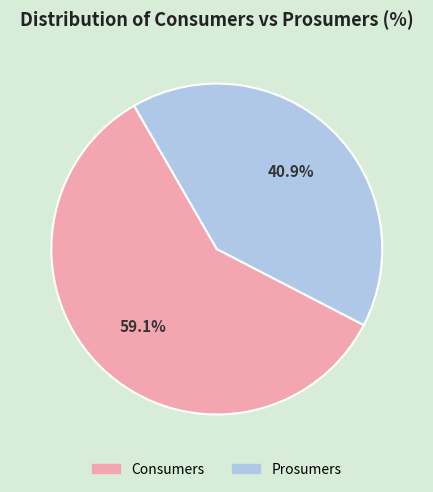

To the nearest percent, what portion does Consumers represent?

59%